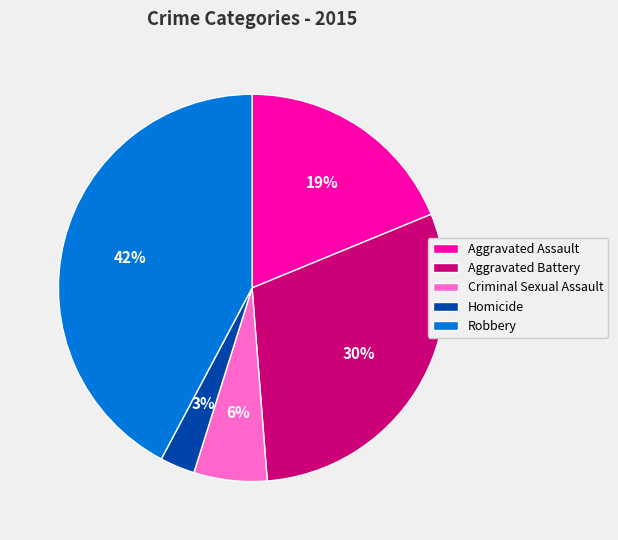

How many slices are in this pie chart?

5